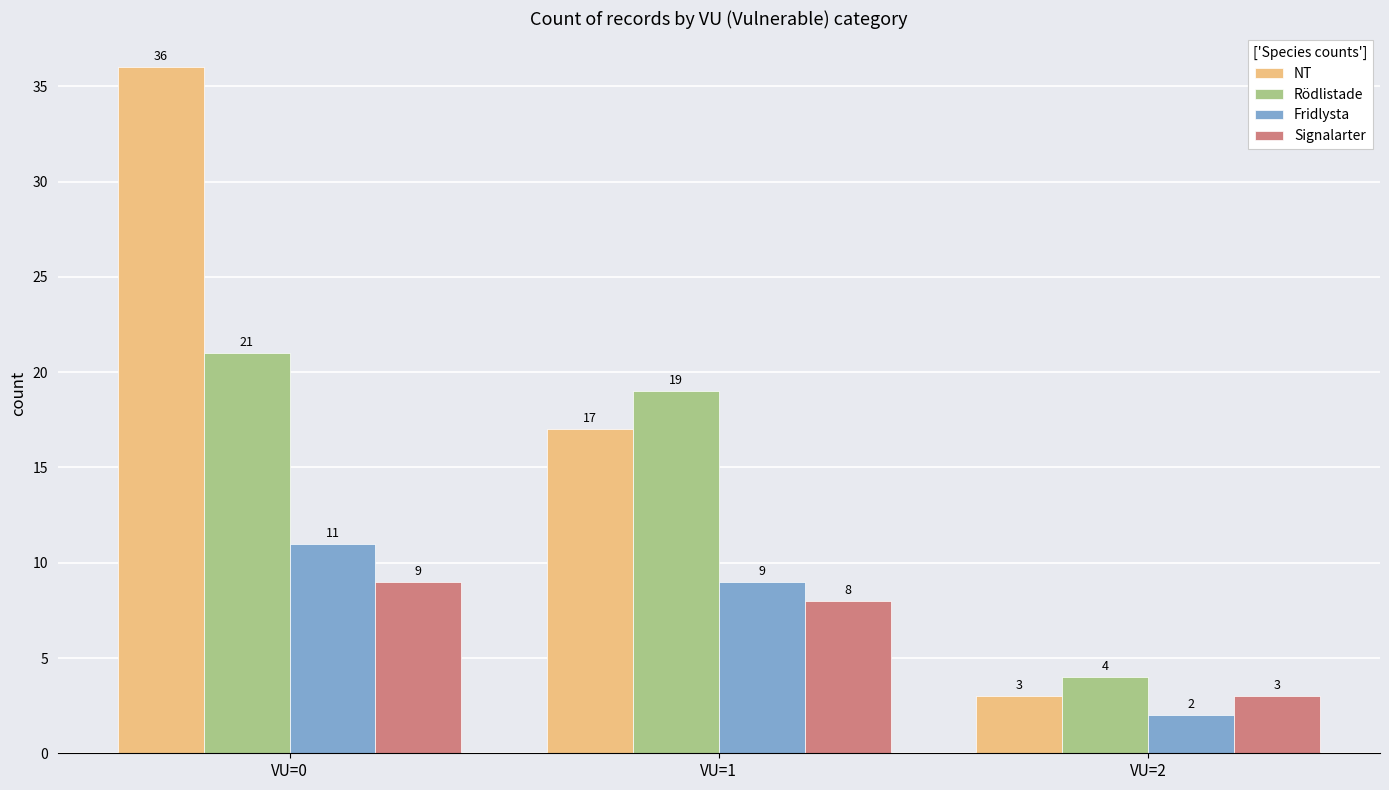

Rank the series by their maximum value, from highest to lowest.

NT, Rödlistade, Fridlysta, Signalarter